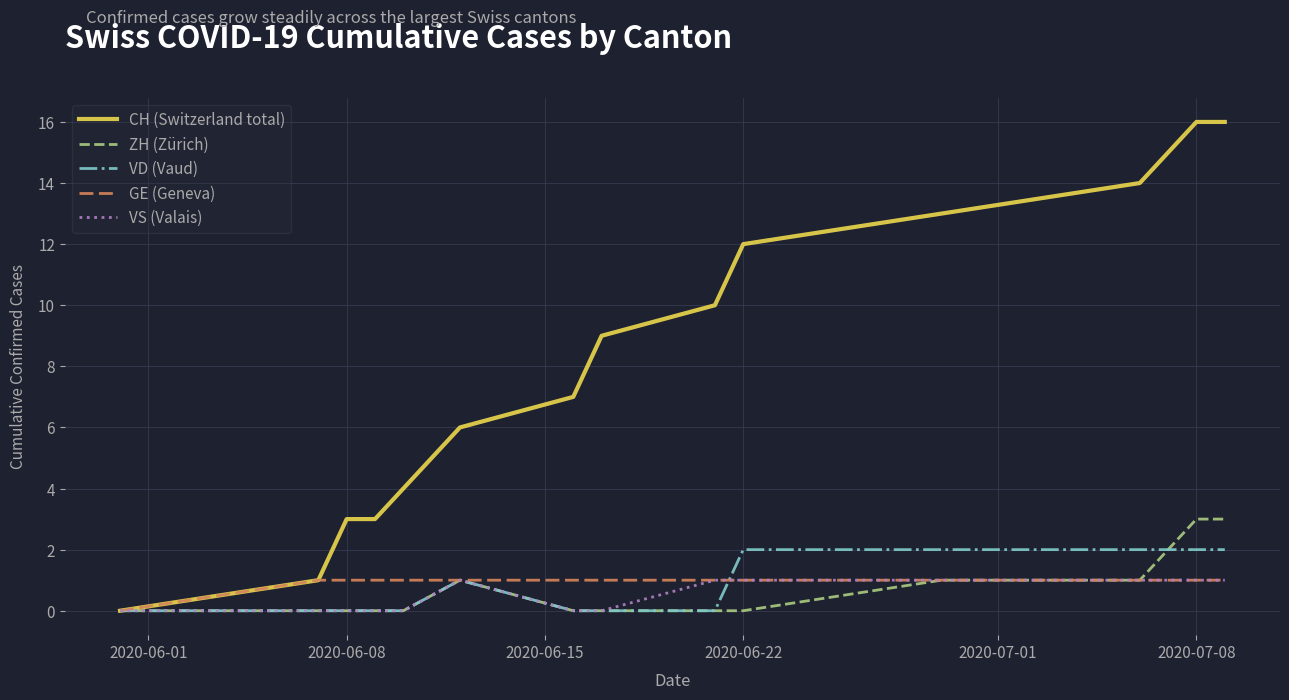

Which series has the largest total across all categories?

CH (Switzerland total)